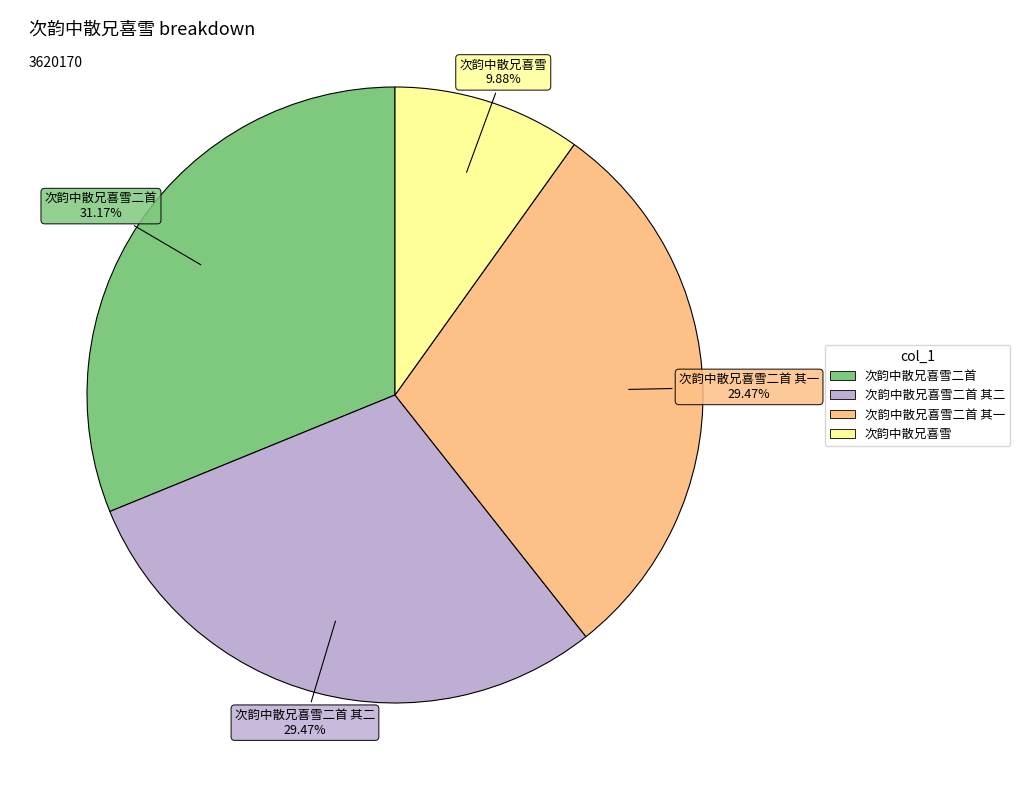

Does any single category account for the majority?

No